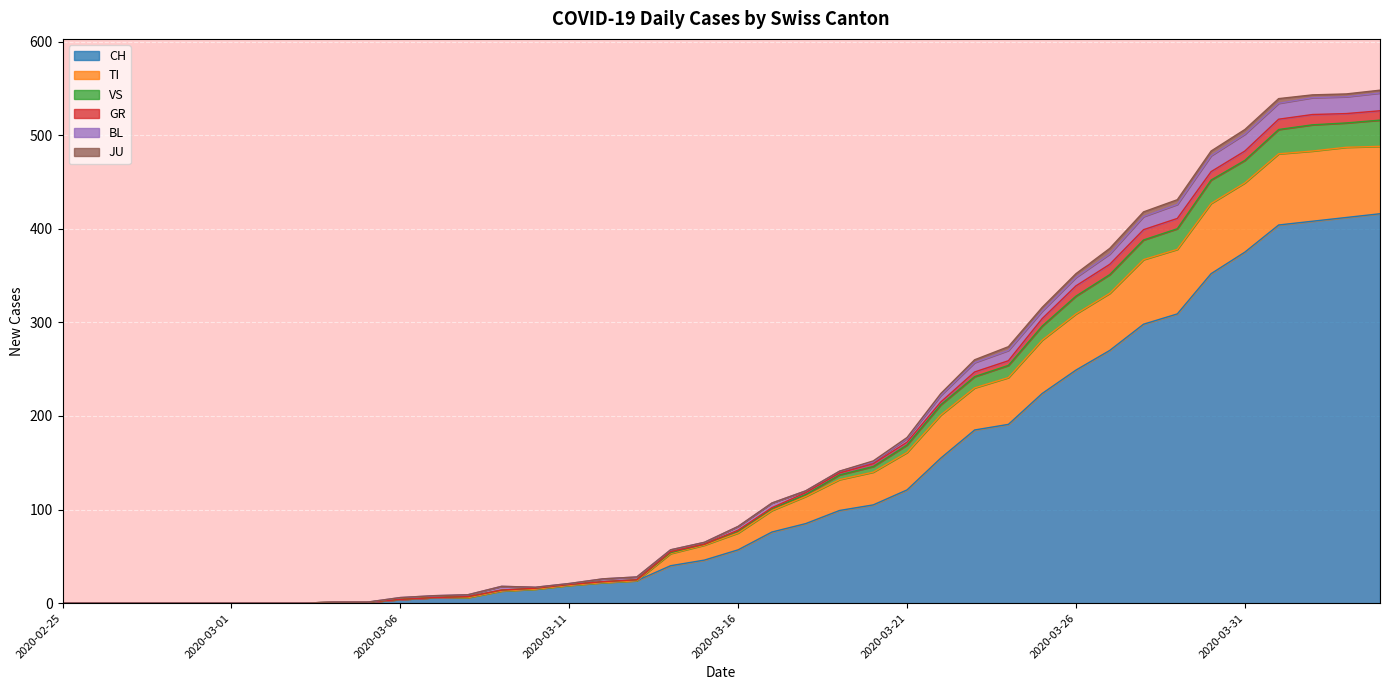

The value of CH at 2020-02-25 is 159. True or false?

False